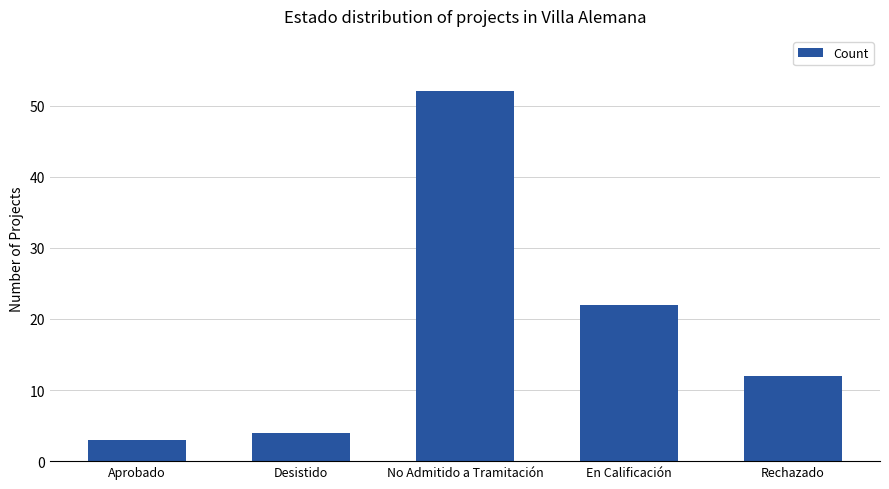

What is the smallest value displayed?

3